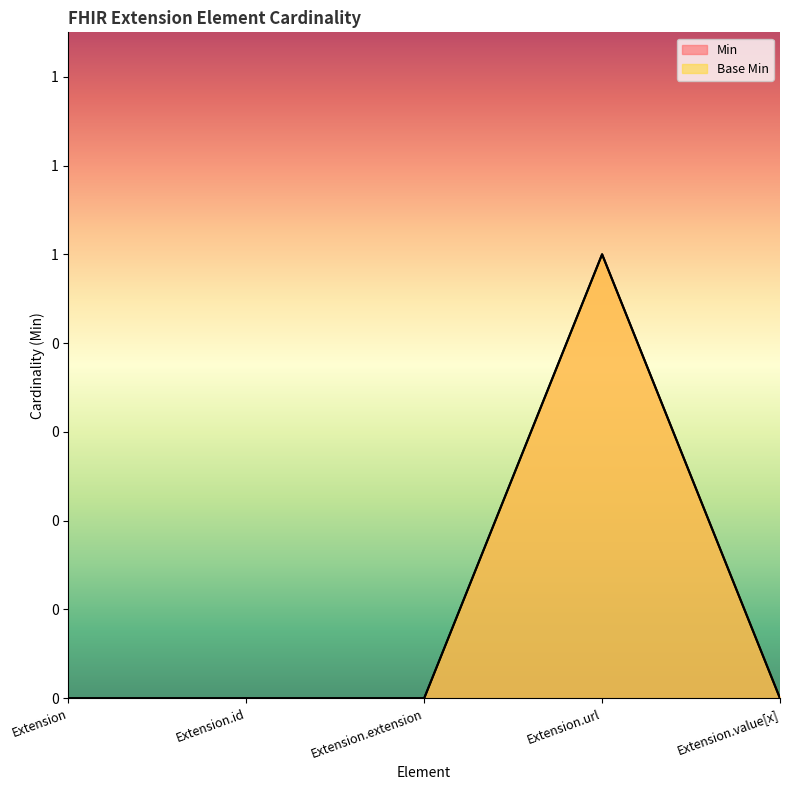

The Min series shows -1 at Extension.id. True or false?

False